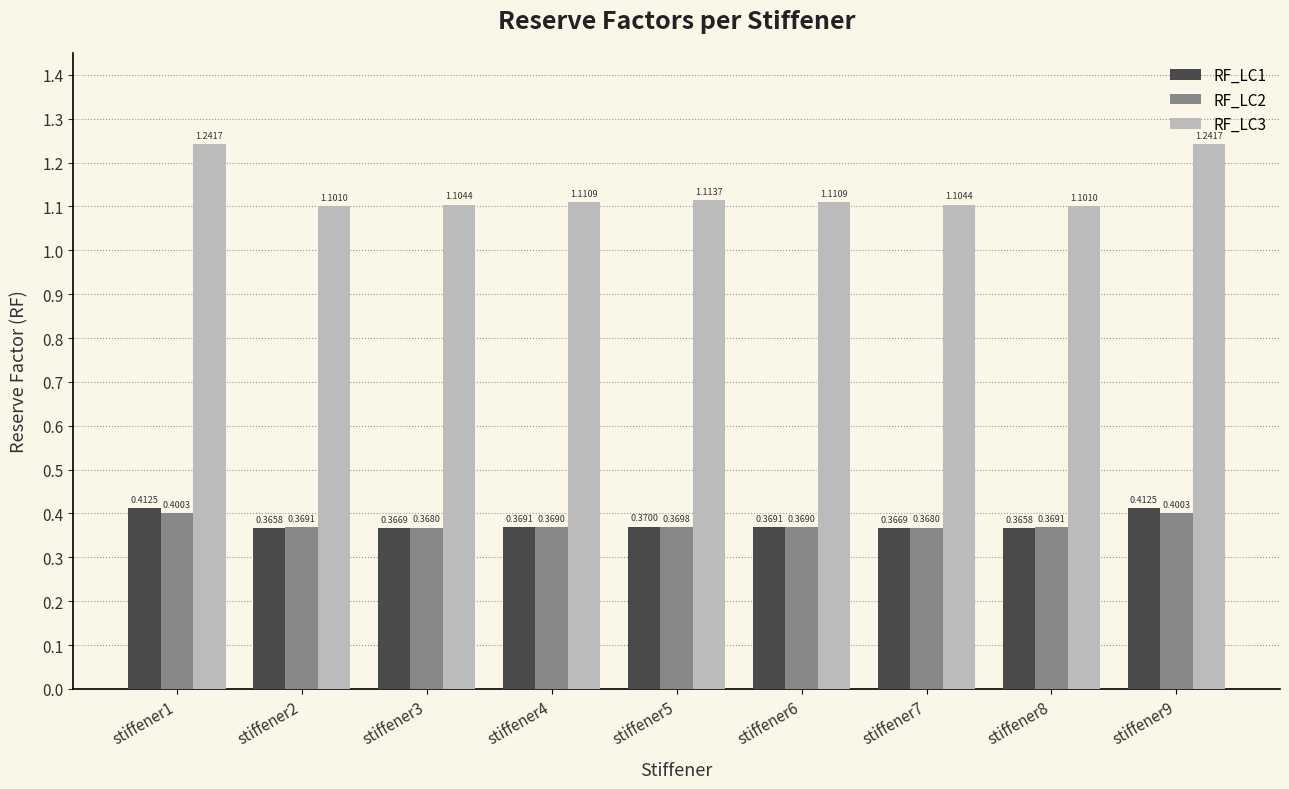

What is the sum of all RF_LC2 values?

3.4